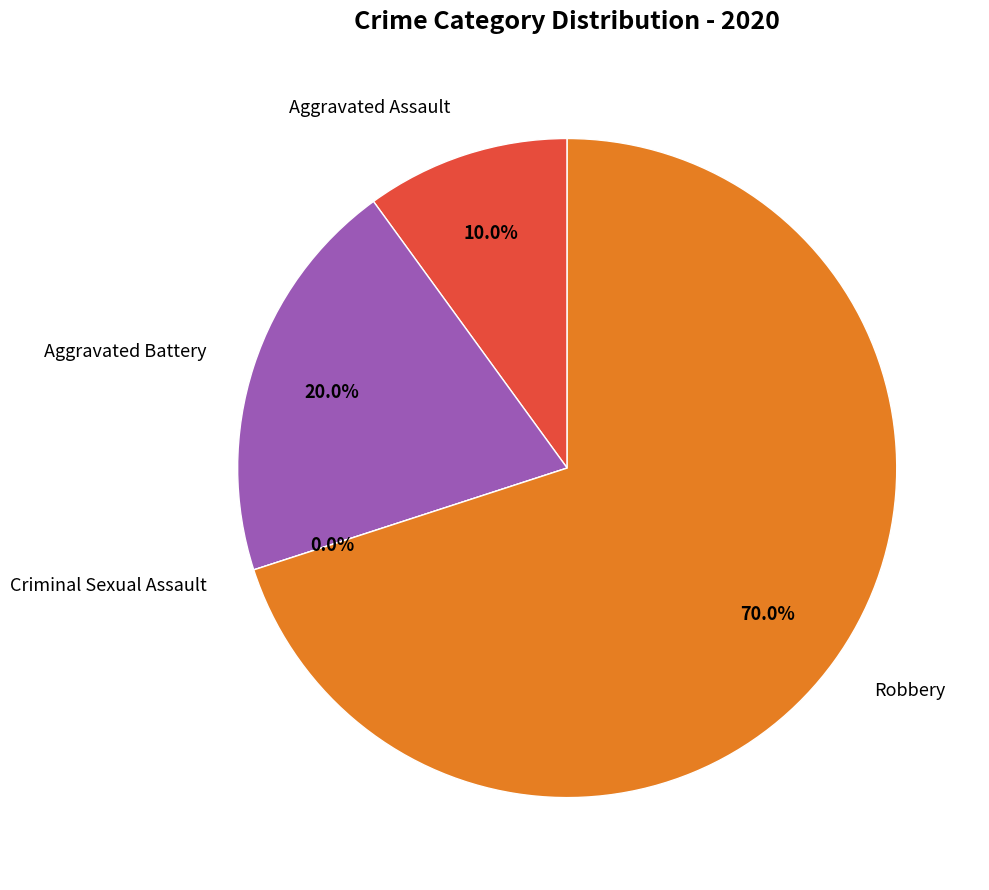

True or false: Aggravated Battery accounts for 5% of the total.

False